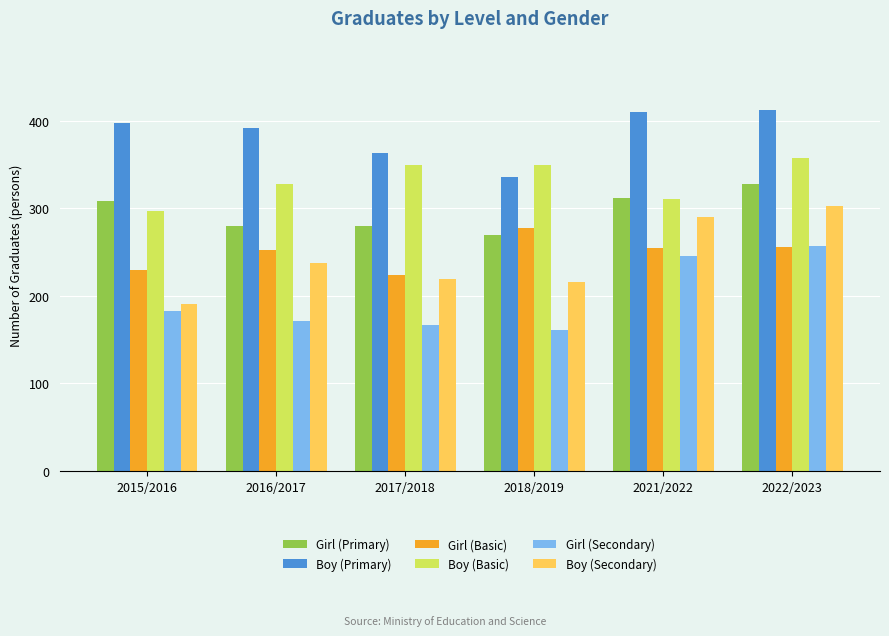

What position from the left is 2022/2023?

6